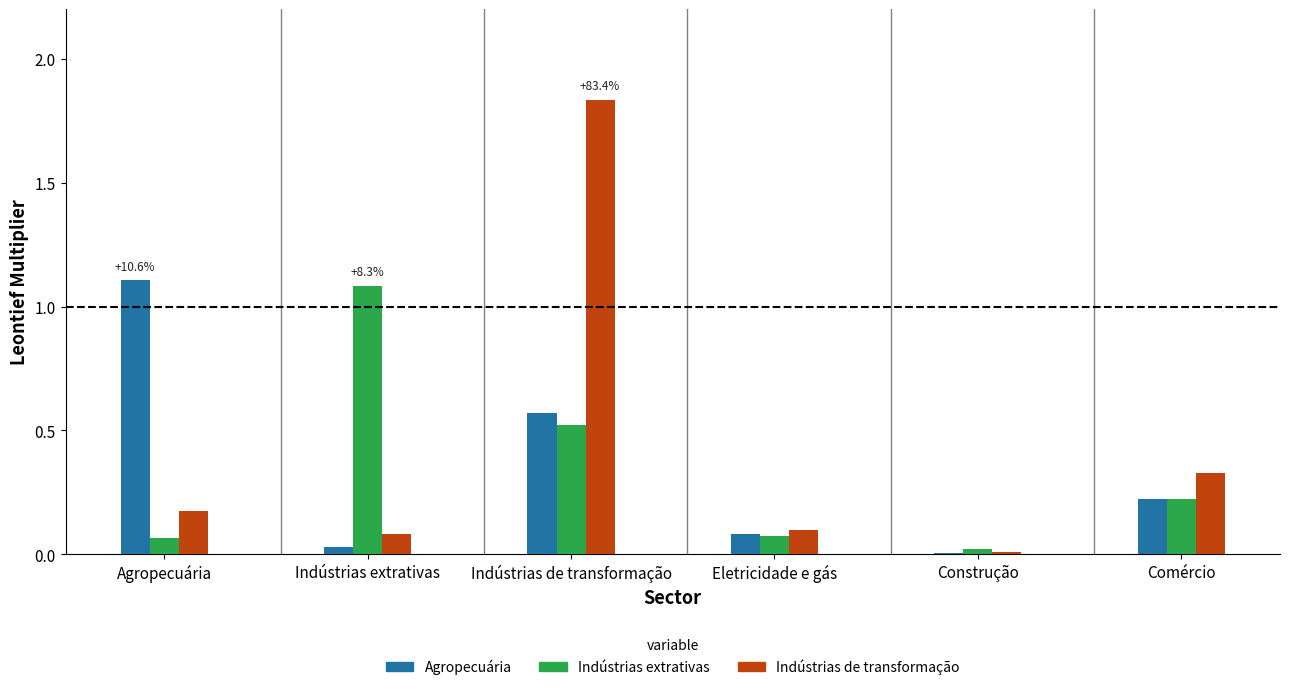

Where is Indústrias de transformação nearest to the value 0?

Construção